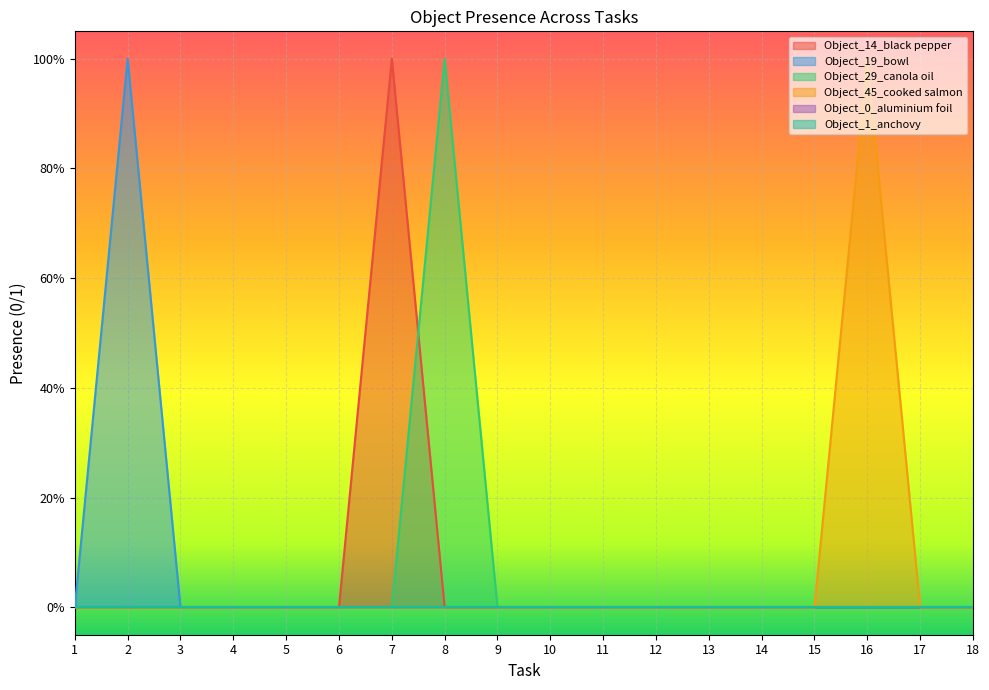

Count the Object_45_cooked salmon values in the range 0 to 1.

18